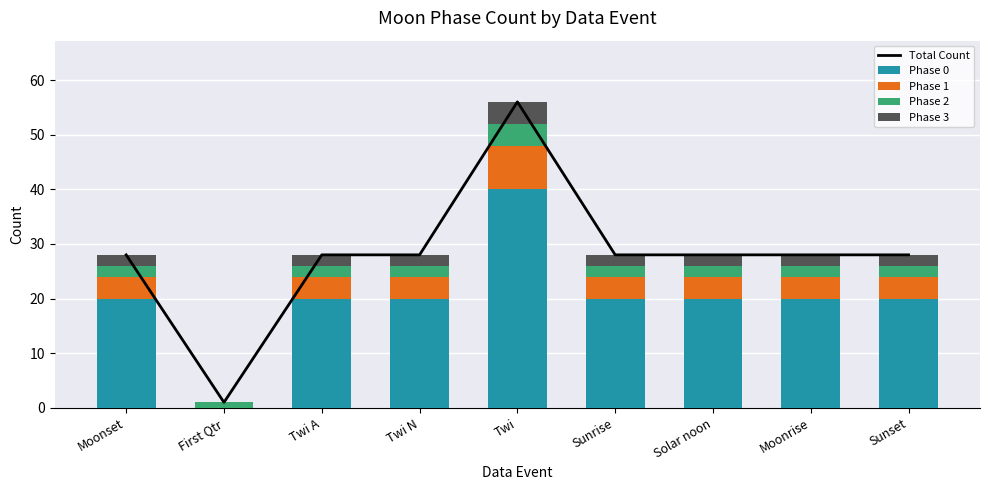

At how many categories does at least one series exceed 13?

8